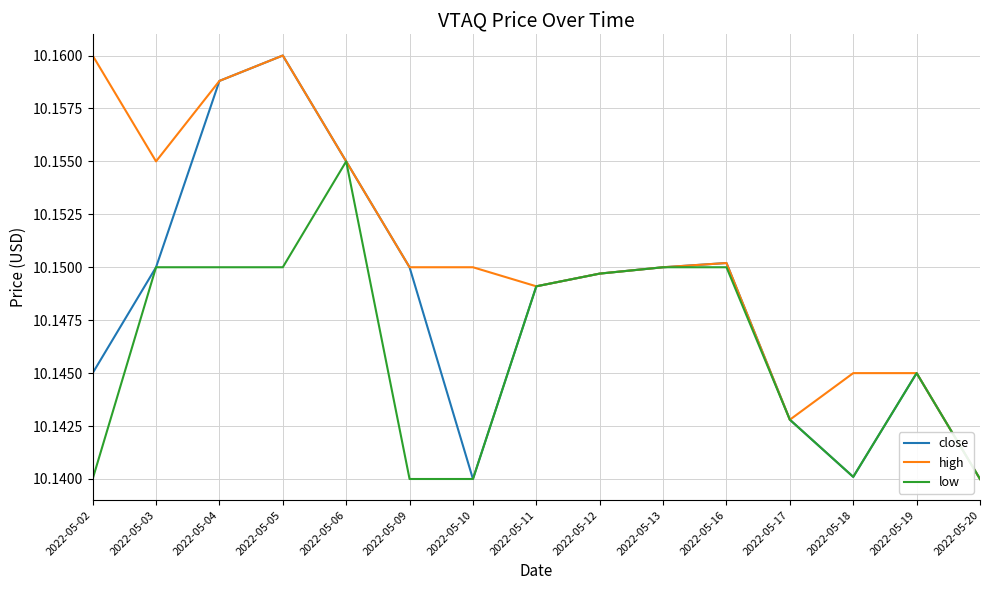

At which category is the sum across all series the highest?

2022-05-05